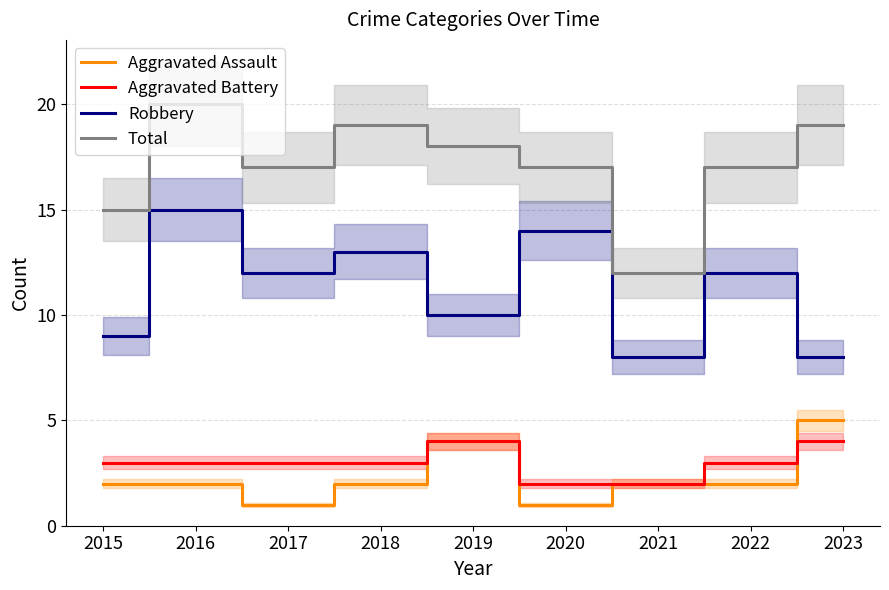

True or false: Aggravated Battery has a value of 4 at 2019.

True